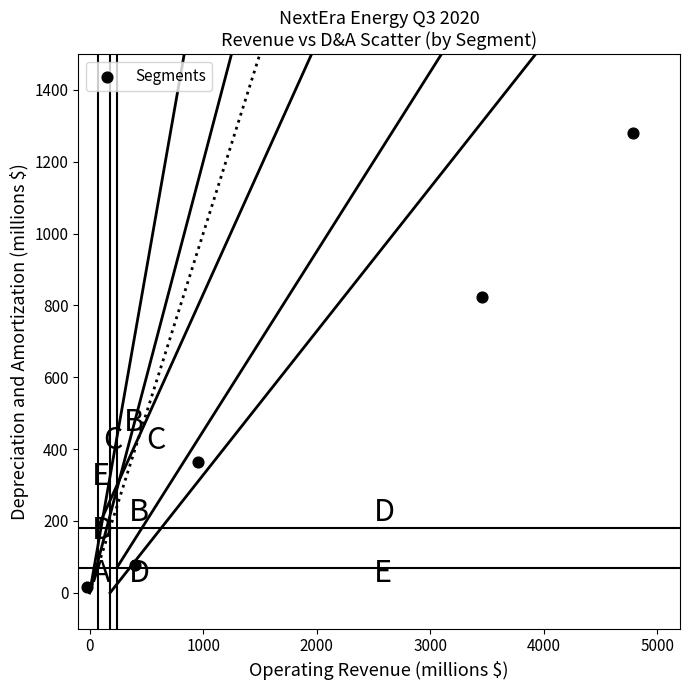

What is the range of X values (max minus min)?

4812